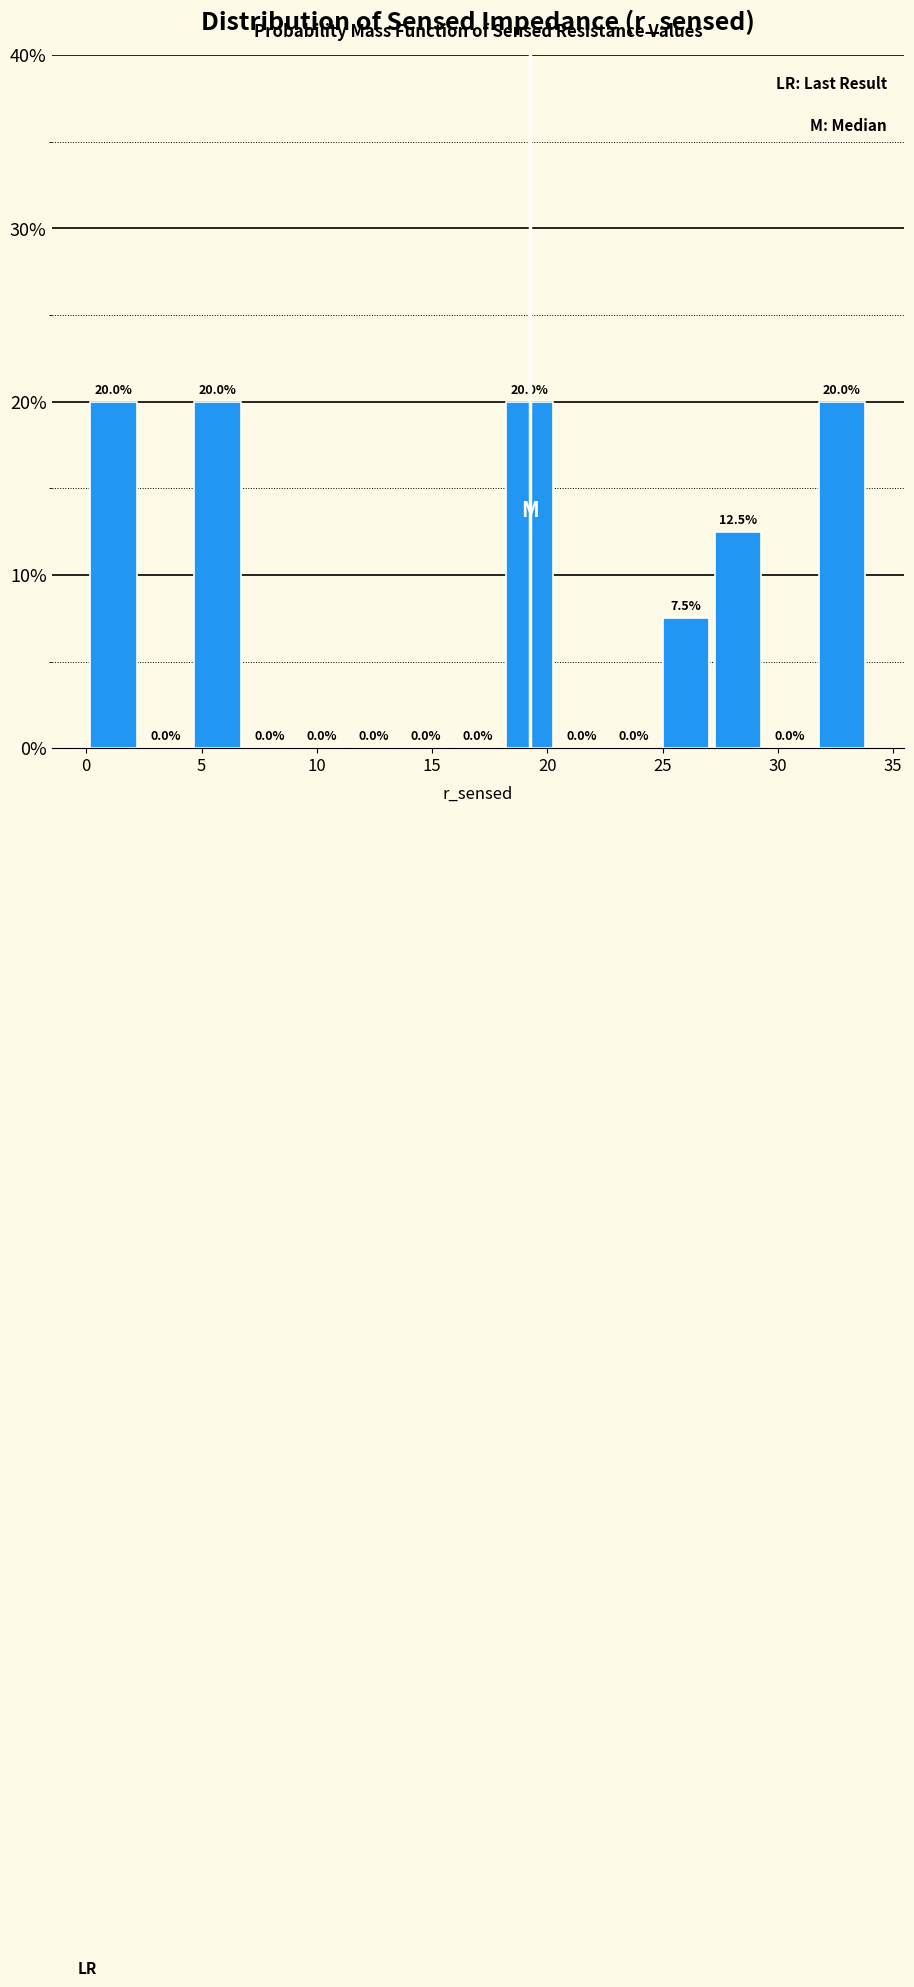

How tall is the bar that spans 27.0 to 29.5 on the x-axis? The bar edges are not printed on the chart, so give them approximately, as read against the axis.

12.5